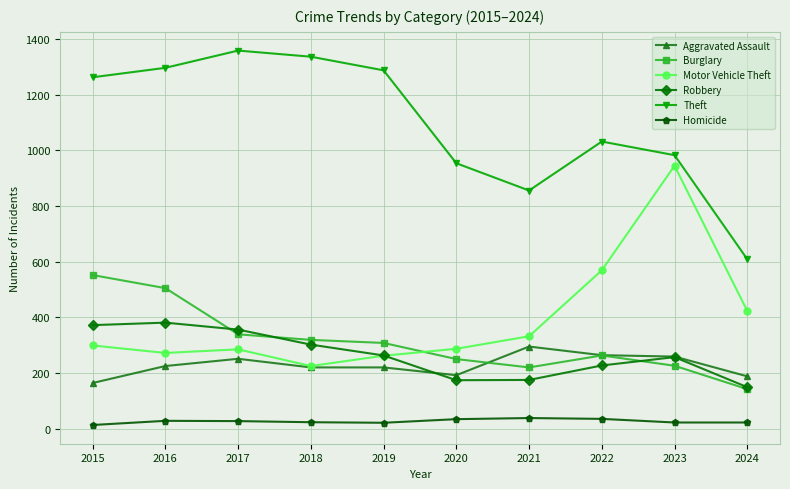

What is the difference between the highest and lowest values at 2021?

818